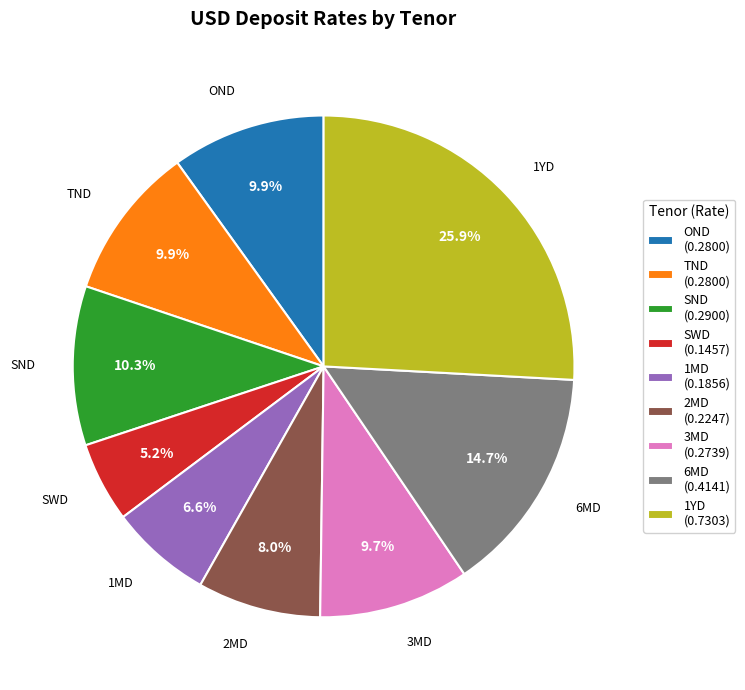

The SND slice represents 10% of the pie. True or false?

True